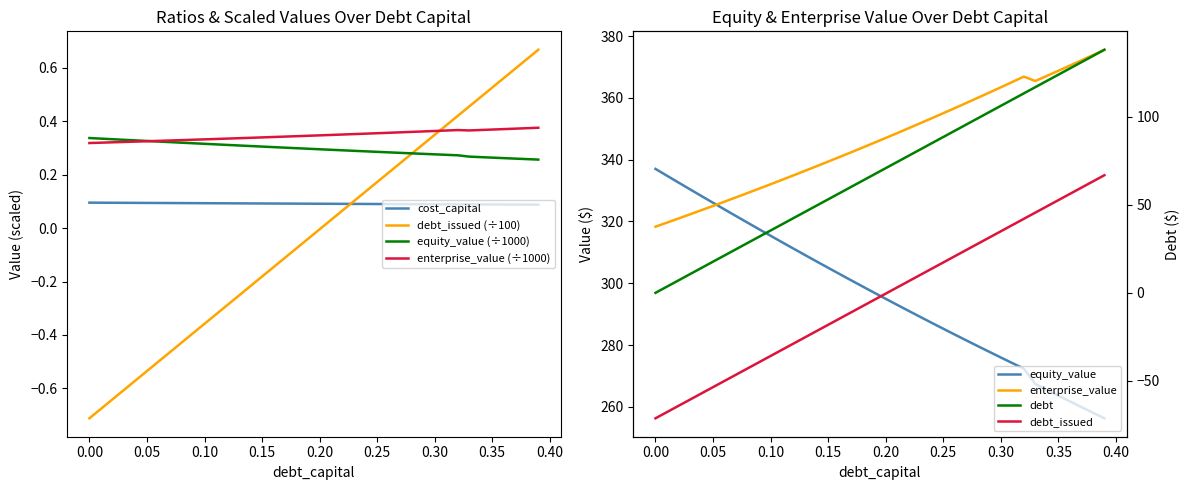

True or false: cost_capital and equity_value (÷1000) cross at least once.

False